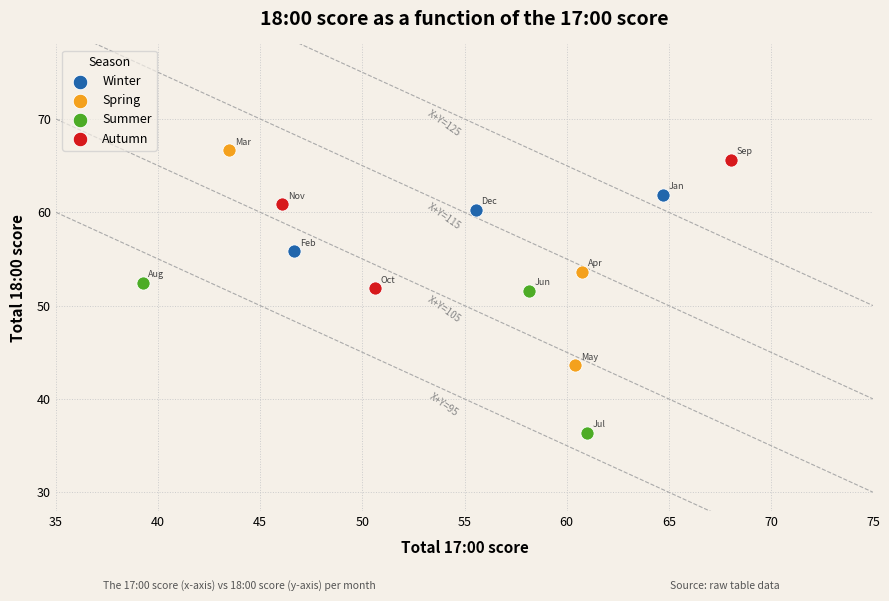

What are all the series names shown in the legend?

Winter, Spring, Summer, Autumn